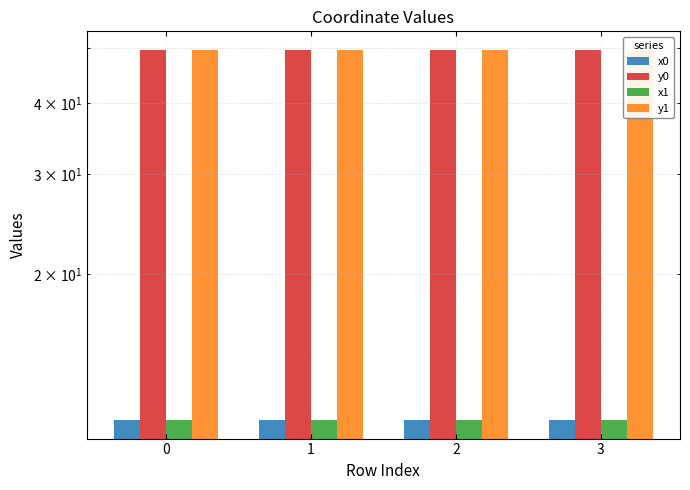

What is the minimum value shown in the chart?

11.0